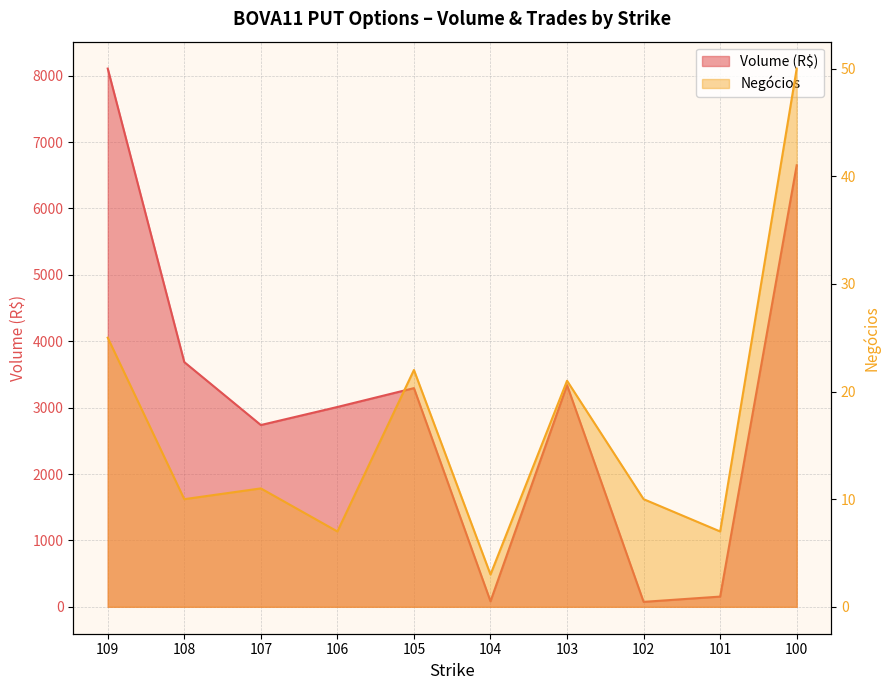

Reading left to right, transcribe all the data shown in this chart.

Volume: 8107.3	3686.2	2738.1	3010.1	3294.0	82.9	3340.1	74.5	154.0	6651.0
Negócios: 25.0	10.0	11.0	7.0	22.0	3.0	21.0	10.0	7.0	50.0